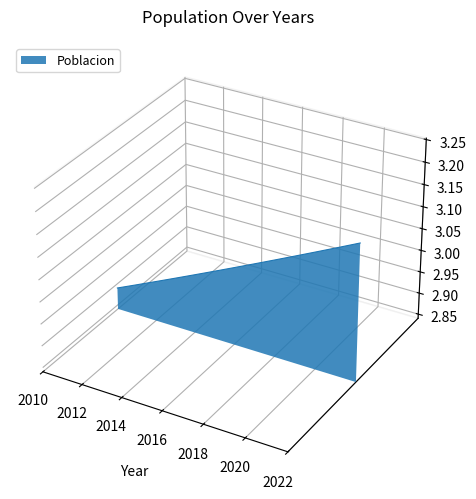

Which category has the highest value across all series?

2022